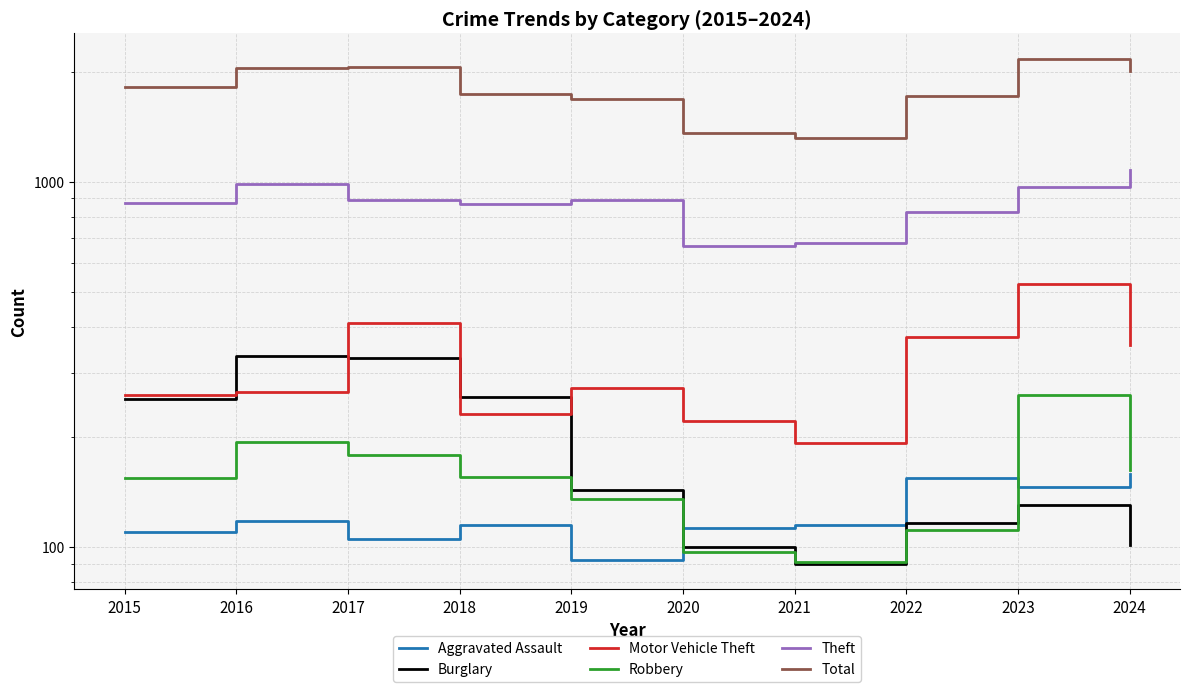

True or false: Theft and Robbery cross at least once.

False